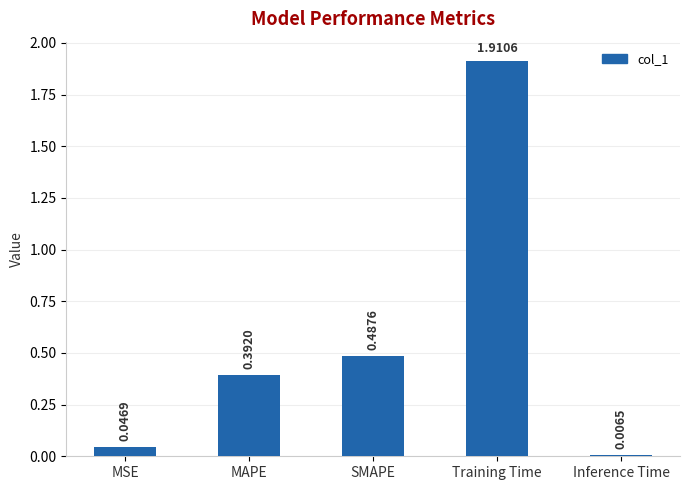

The chart shows a value of 1.1 at Training Time. True or false?

False